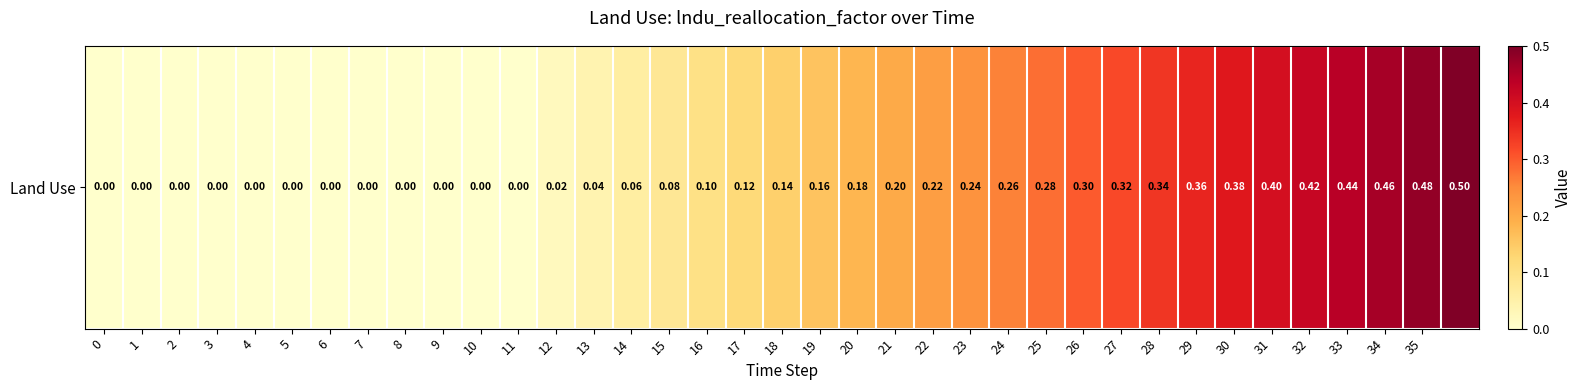

The value at 16 is 0.1. True or false?

True